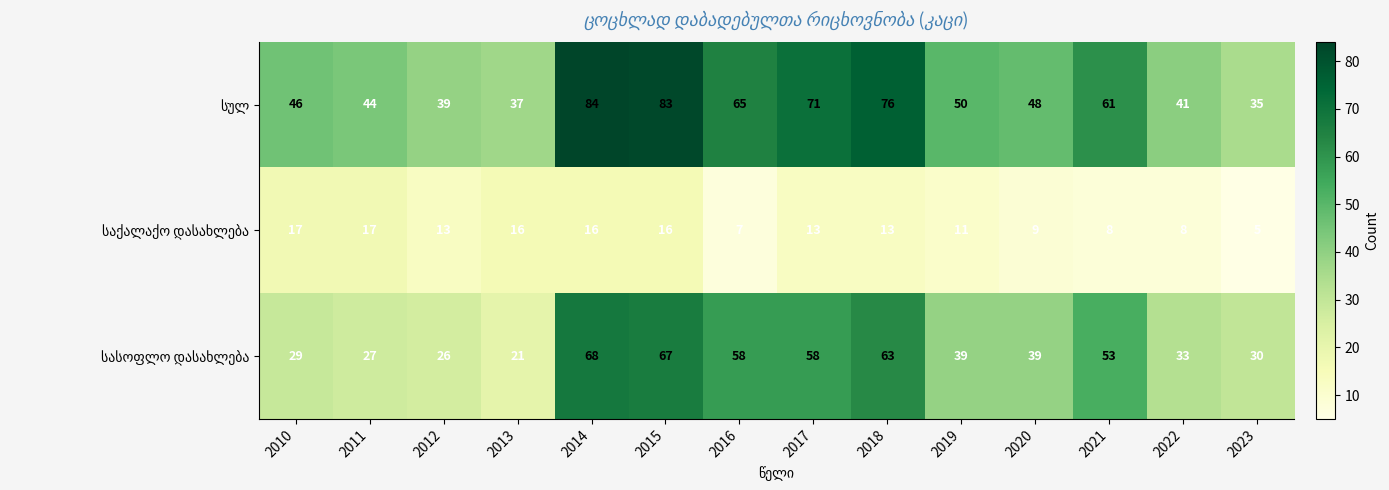

Which category has the lowest value across all series?

2023